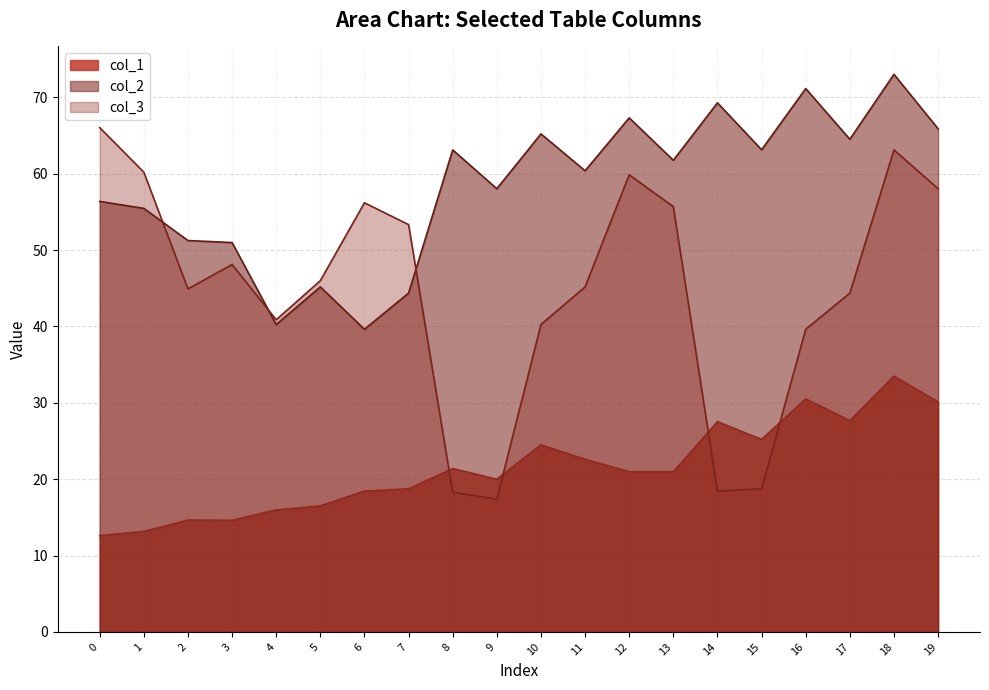

At how many categories does at least one series exceed 33?

20